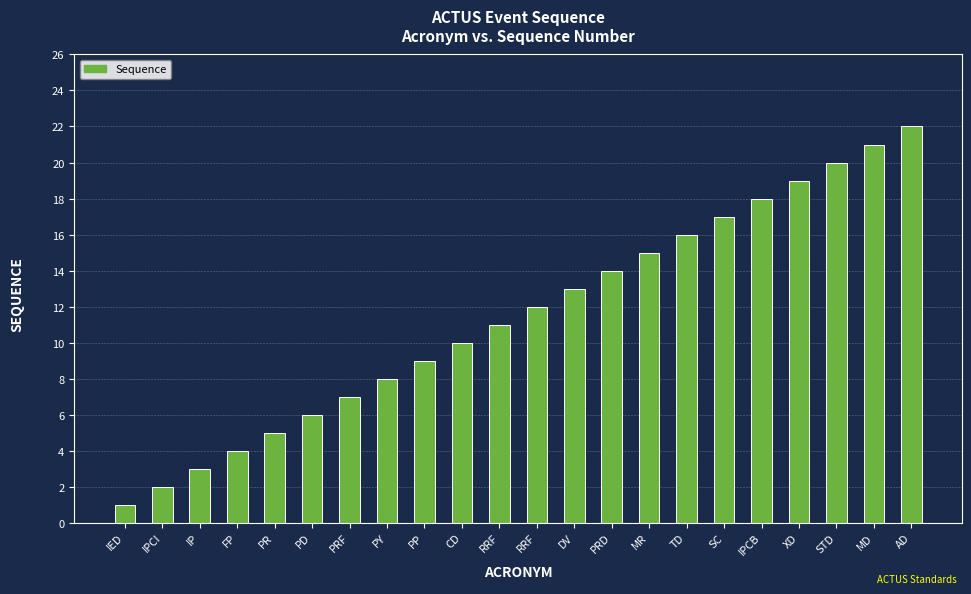

How many data points does each series have?

22